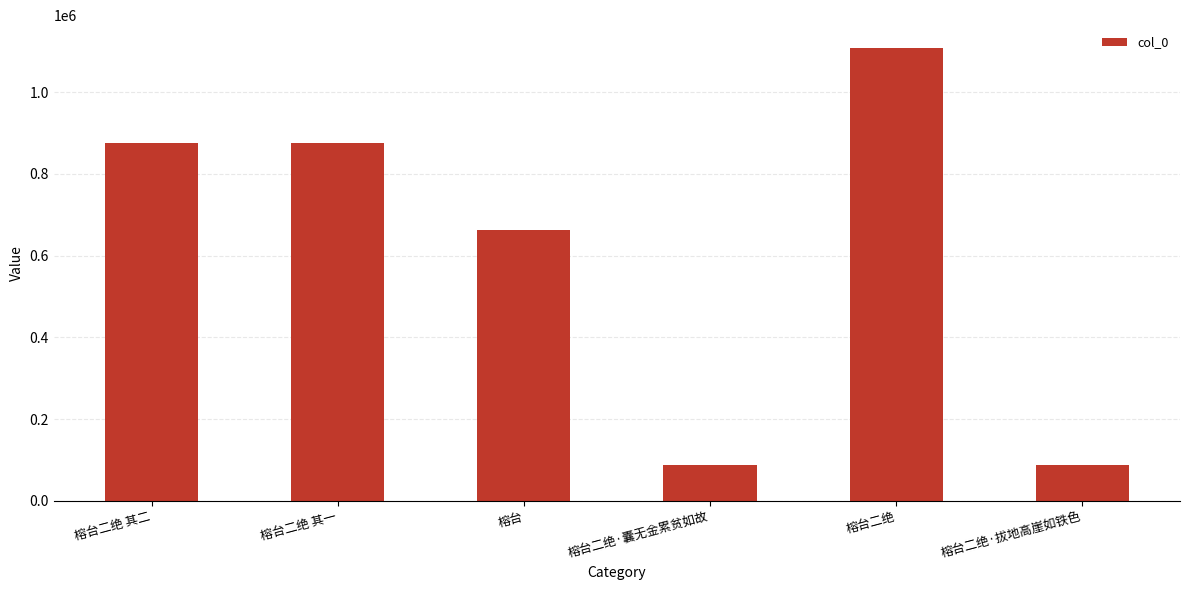

What is the ratio of the value at 榕台二绝 to the value at 榕台二绝·囊无金累贫如故?

12.8